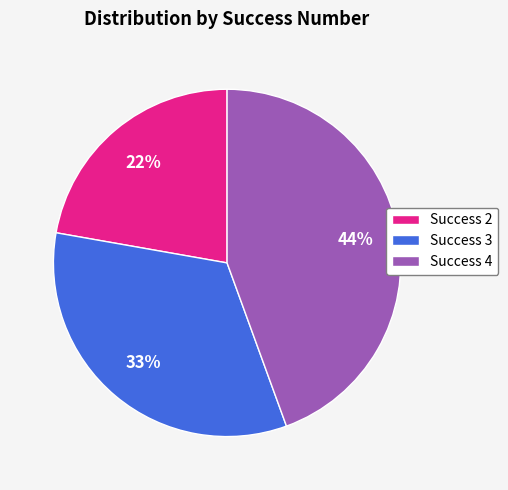

Which has a higher value, Success 3 or Success 4?

Success 4